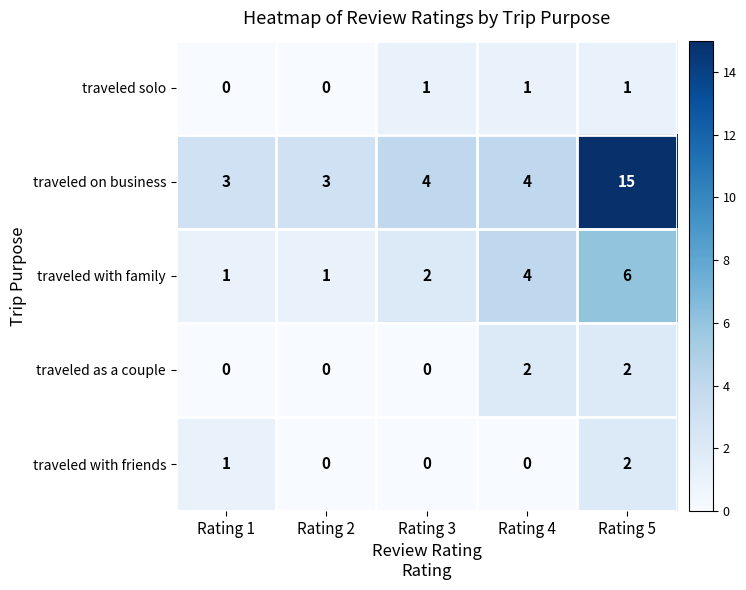

What is the total value across all series at Rating 1?

5